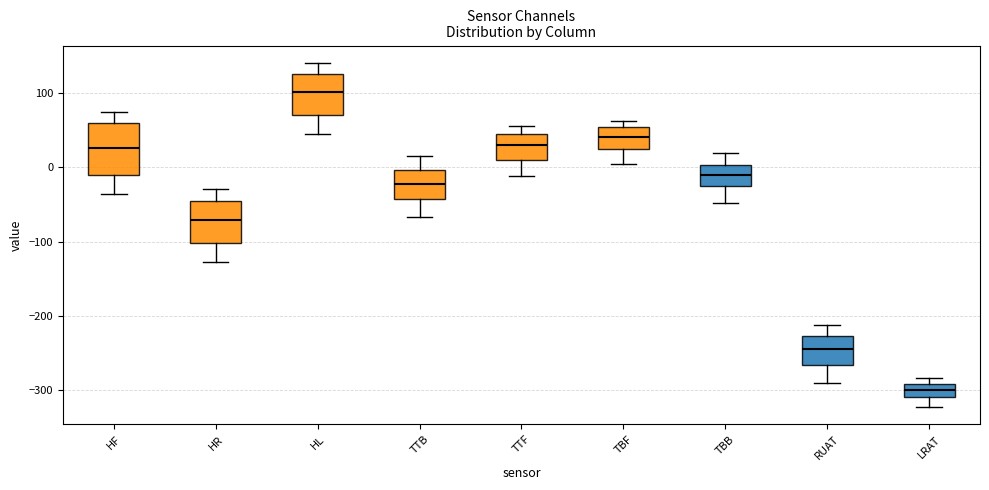

Reading left to right, transcribe this box plot: for each box, give where its median line is, the range the box spans, and where its two whiskers end, as read against the y-axis. The values are not printed on the chart, so give them approximately, as read against the axis.

HF: median 30, box -10 to 60, whiskers -40 to 70
HR: median -70, box -100 to -40, whiskers -130 to -30
HL: median 100, box 70 to 130, whiskers 40 to 140
TTB: median -20, box -40 to 0, whiskers -70 to 10
TTF: median 30, box 10 to 40, whiskers -10 to 50
TBF: median 40, box 20 to 50, whiskers 0 to 60
TBB: median -10, box -20 to 0, whiskers -50 to 20
RUAT: median -240, box -270 to -230, whiskers -290 to -210
LRAT: median -300, box -310 to -290, whiskers -320 to -280